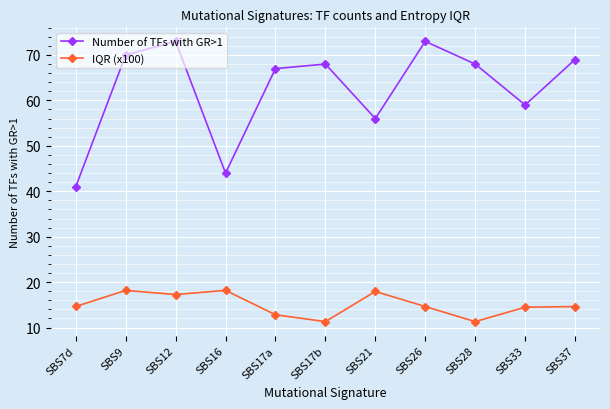

Rank the series by their average value, from lowest to highest.

IQR (x100), Number of TFs with GR>1